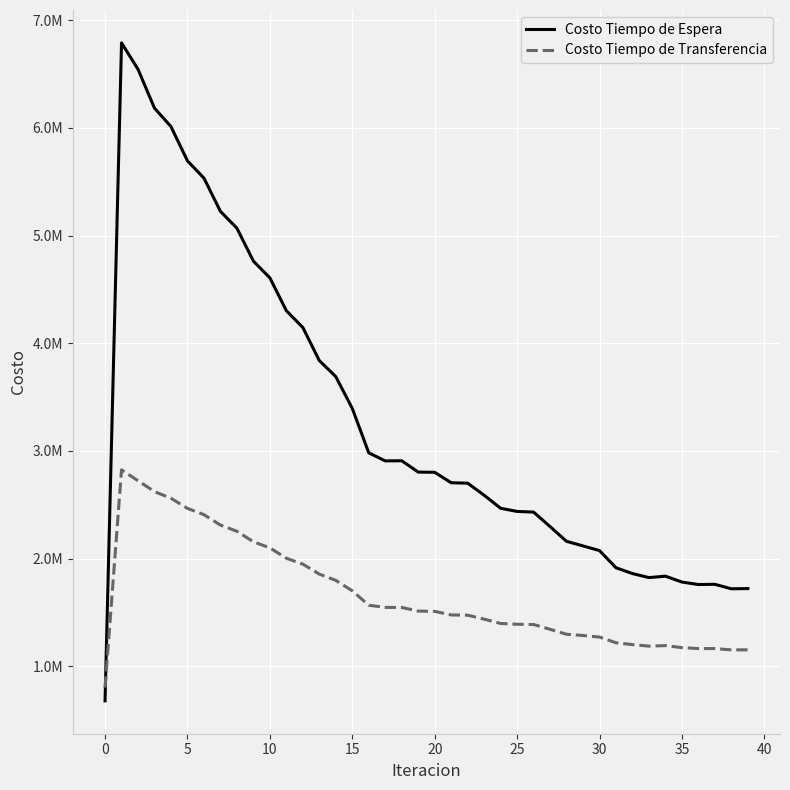

Reading left to right, list all the values displayed in this chart.

Costo Tiempo de Espera: 679016.7	6790167.5	6545018.0	6184087.1	6012758.7	5694471.1	5534273.4	5225511.4	5069027.6	4763408.9	4607985.9	4302624.8	4146630.6	3839373.9	3690259.8	3395083.7	2982503.5	2907467.9	2908871.8	2803836.7	2801506.1	2704765.6	2700533.5	2588677.4	2467437.4	2438149.1	2432055.1	2297280.0	2160477.4	2117841.3	2074426.5	1914902.6	1860963.5	1823672.7	1836817.0	1782276.0	1759280.1	1761143.9	1719621.4	1721591.4
Costo Tiempo de Transferencia: 801951.3	2824544.9	2723563.6	2622088.1	2560413.8	2466698.8	2407993.3	2311528.2	2253789.9	2156285.2	2099743.2	2003373.0	1948841.3	1856060.9	1797704.0	1700881.8	1567052.2	1547000.0	1546277.1	1512358.4	1510274.5	1476777.2	1474409.7	1437719.5	1397689.9	1390266.0	1387833.9	1343243.2	1297252.1	1285644.5	1271283.6	1218118.5	1201165.8	1186984.1	1192071.6	1173082.4	1164478.4	1164498.4	1152233.5	1152766.8